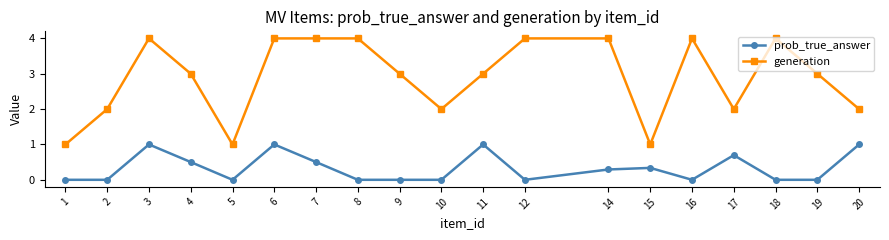

What is the difference between the maximum and minimum values in the generation series?

3.0